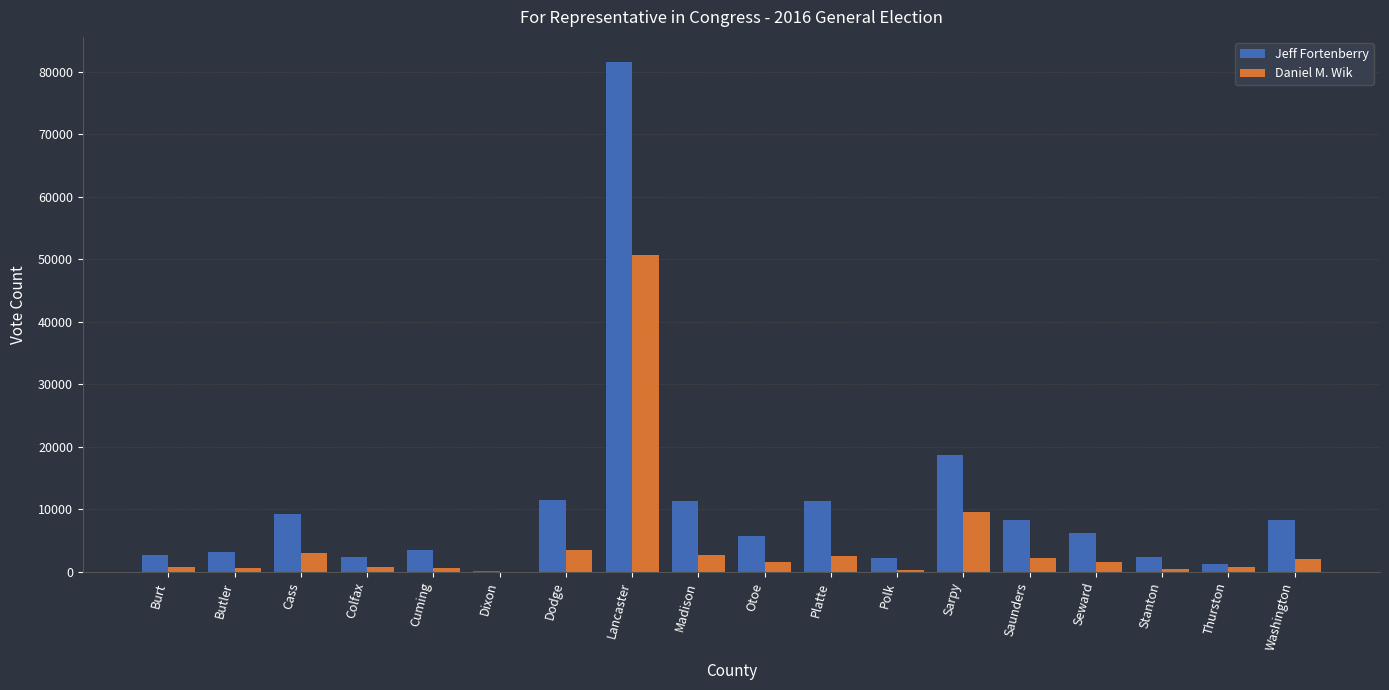

What is the sum of all Jeff Fortenberry values?

189771